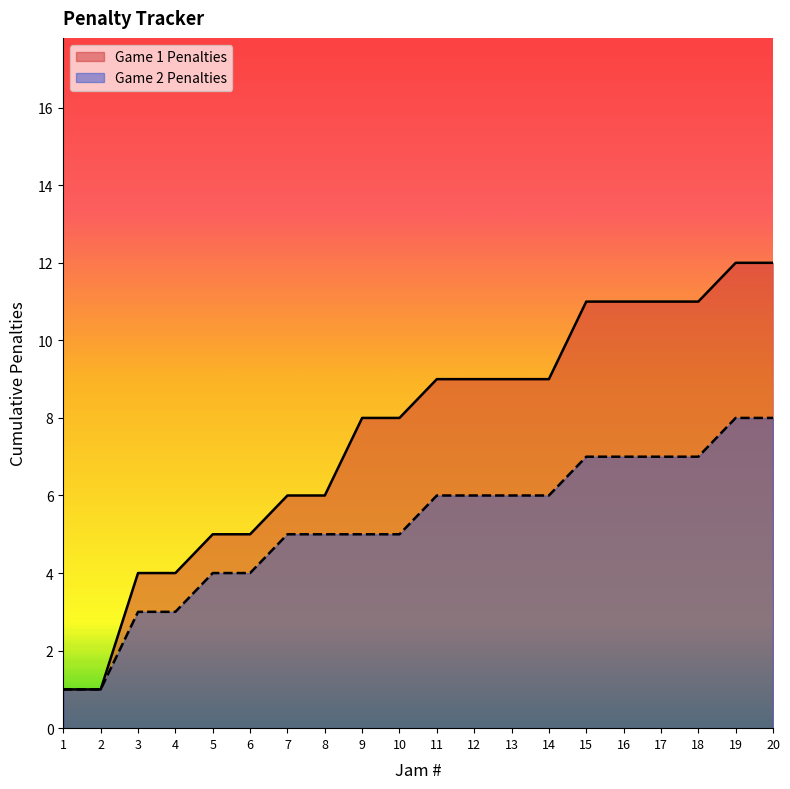

Which series changed the most between 6 and 18?

Game 1 Penalties